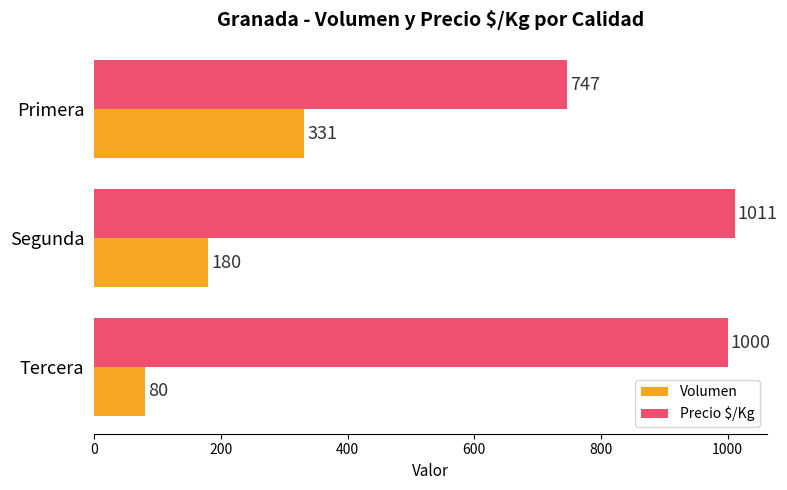

The Volumen series shows 138 at Tercera. True or false?

False